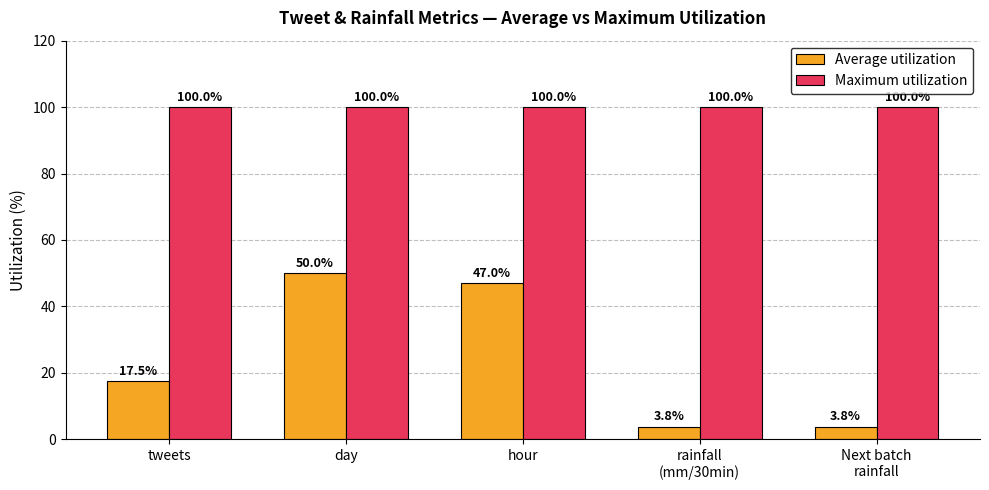

Which series has the widest spread of values?

Average utilization